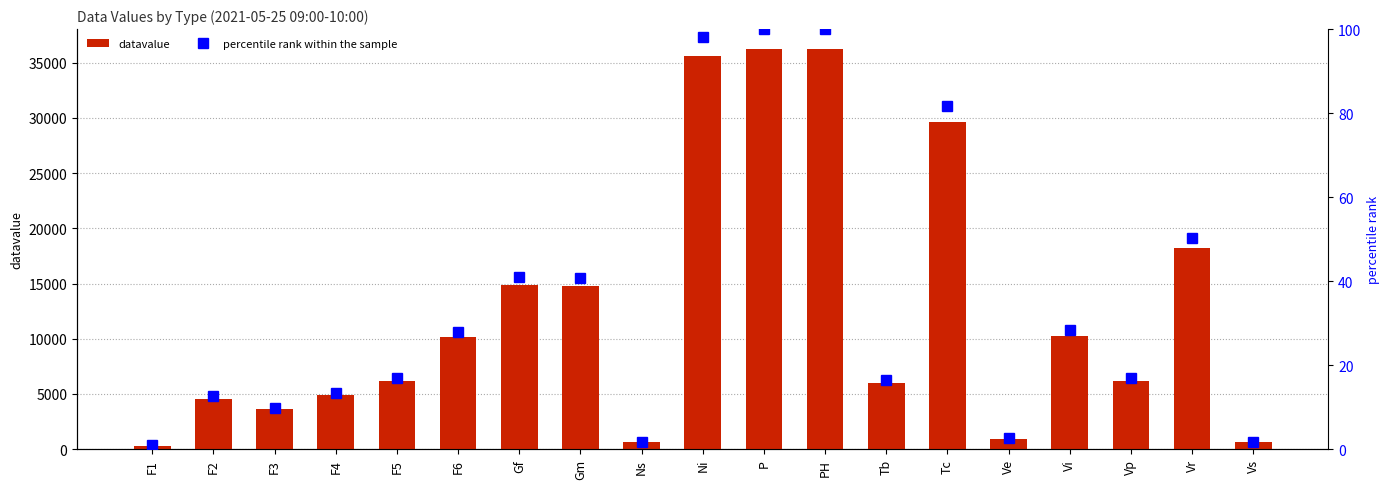

True or false: percentile rank within the sample has a value of 2.4 at F3.

False